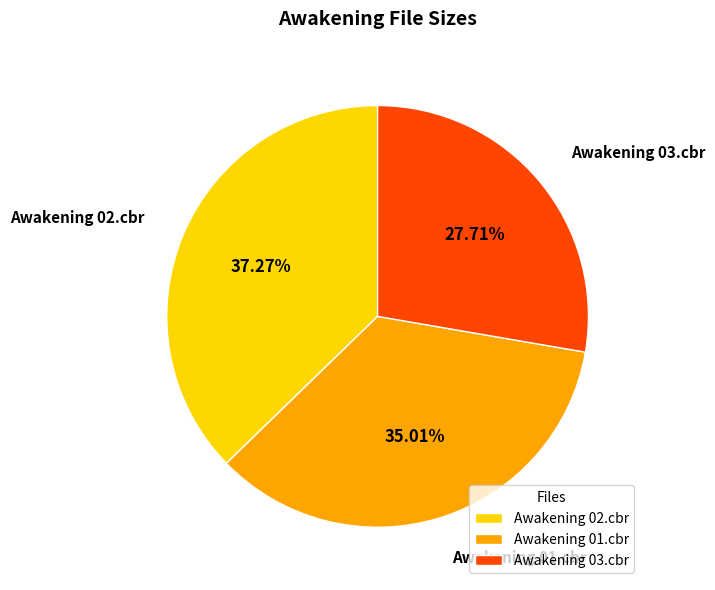

Which category has the biggest portion of the pie?

Awakening 02.cbr